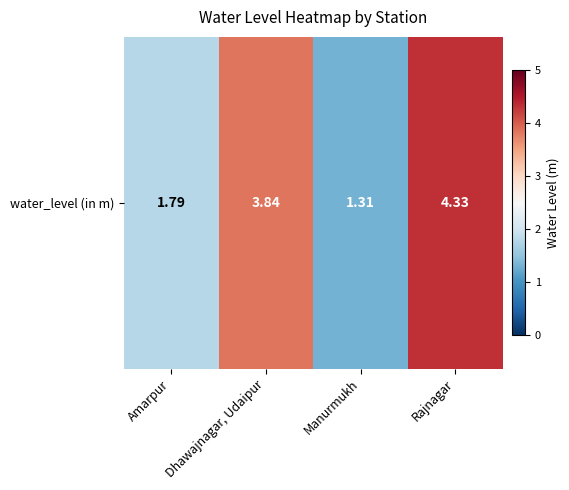

What is the maximum value shown in the chart?

4.3